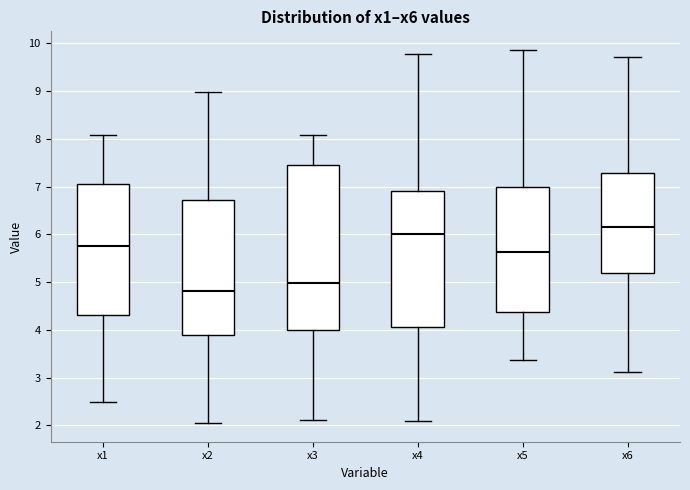

Which box has the highest median line?

x6